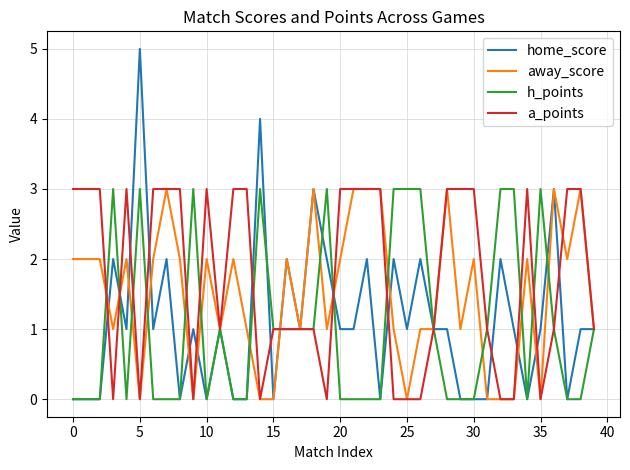

What is the maximum value shown in the chart?

5